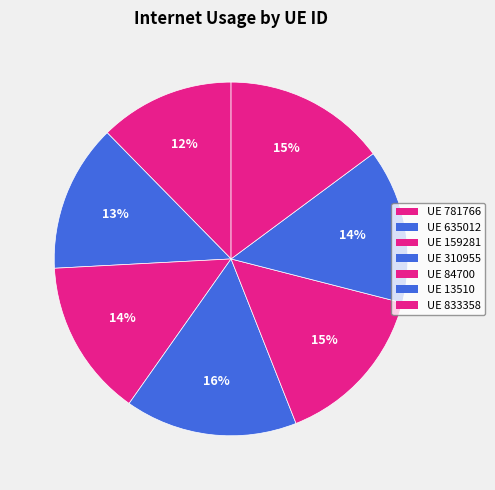

How many slices are in this pie chart?

7